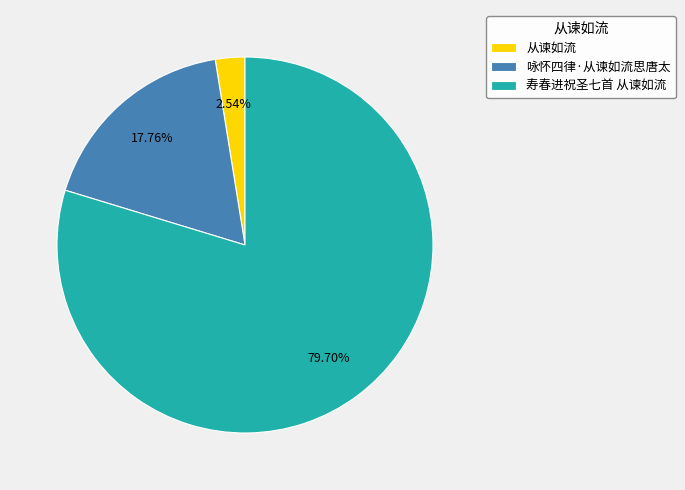

How many slices are in this pie chart?

3